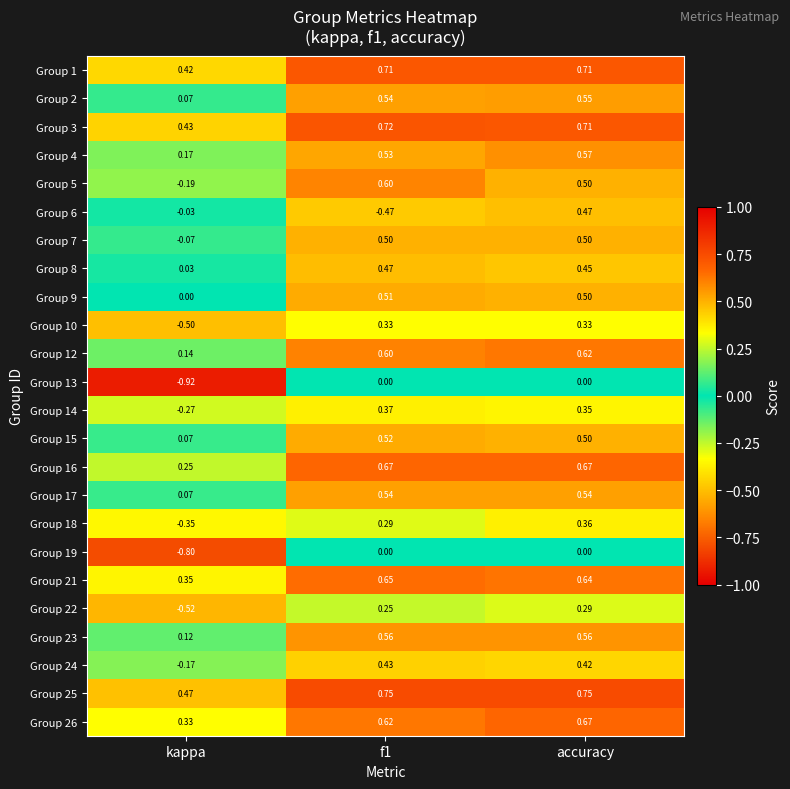

Where is Group 26 nearest to the value 0?

kappa